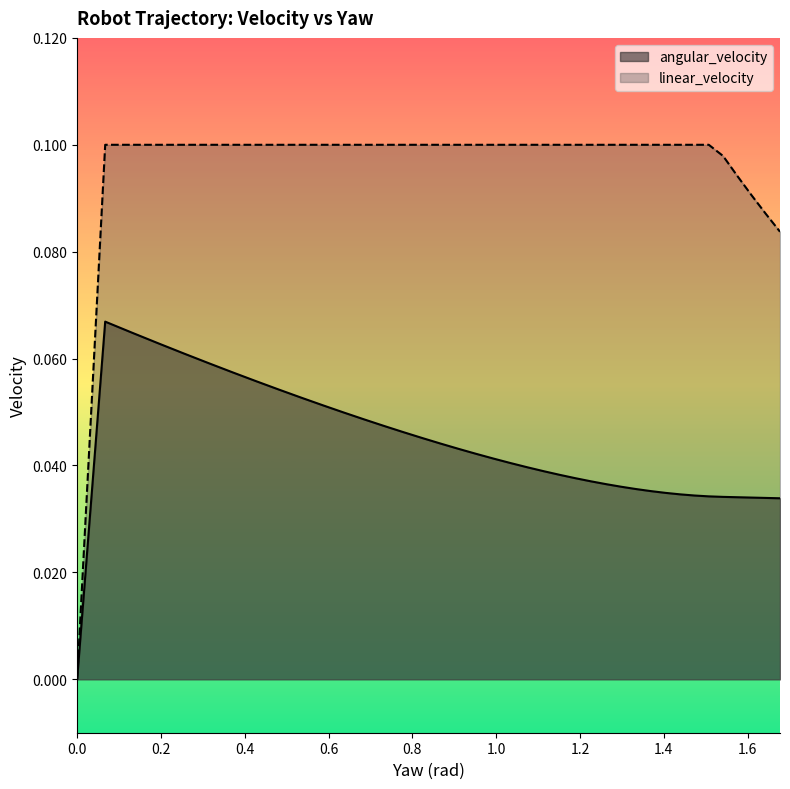

Which series has the largest range (max minus min)?

linear_velocity